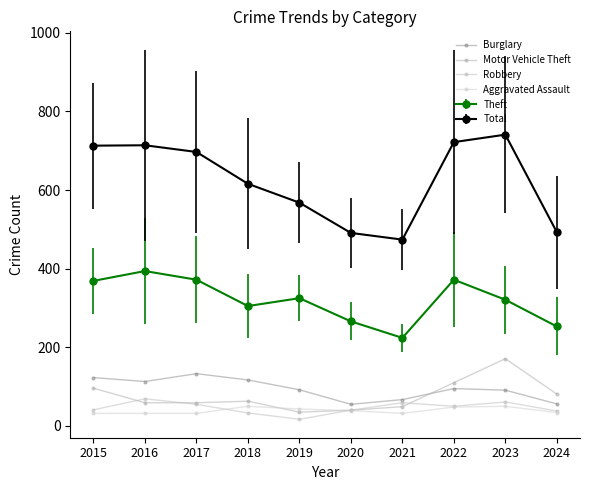

Where do Aggravated Assault and Robbery first cross each other?

2017 and 2018